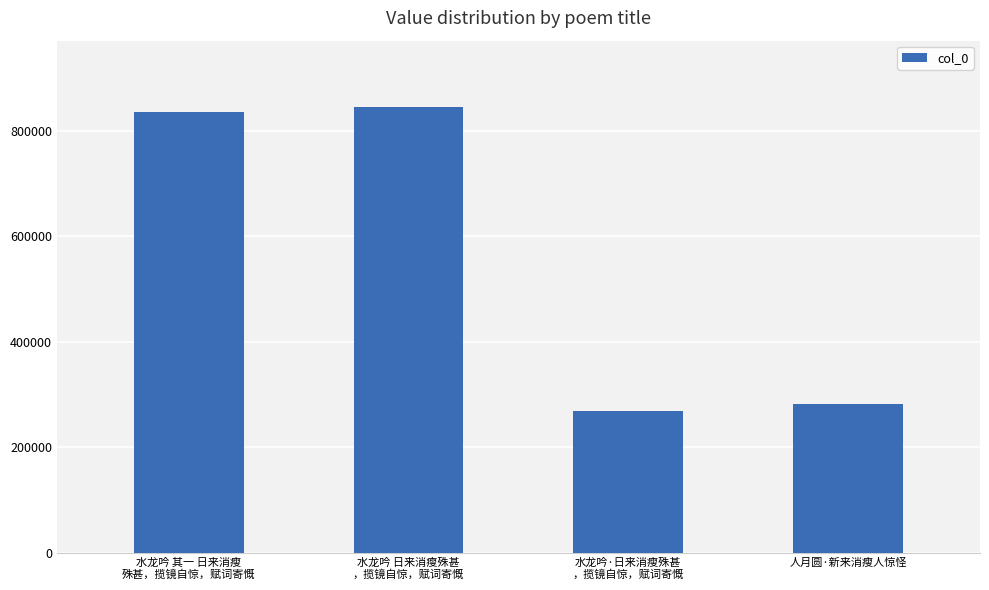

Approximately how many times larger is the value at 人月圆·新来消瘦人惊怪 compared to 水龙吟·日来消瘦殊甚
，揽镜自惊，赋词寄慨?

1.1